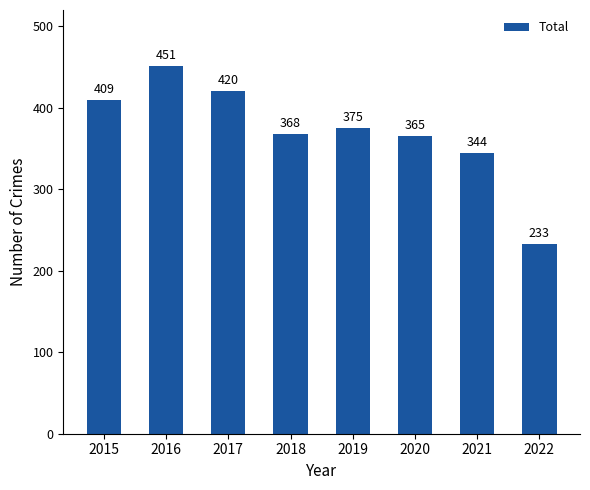

What is the difference between the second highest and minimum values?

187